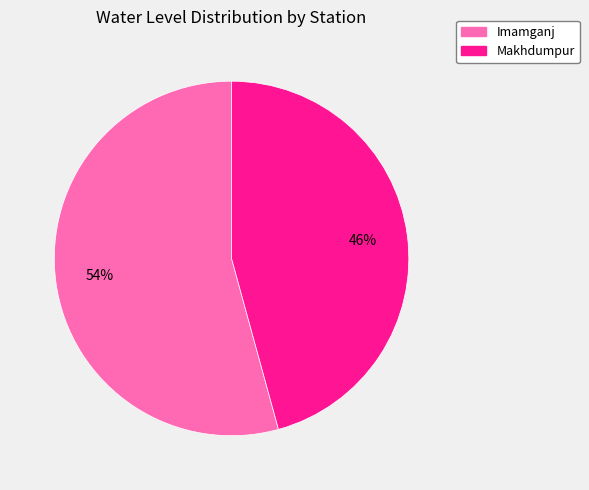

To the nearest percent, what is the average slice percentage?

50%